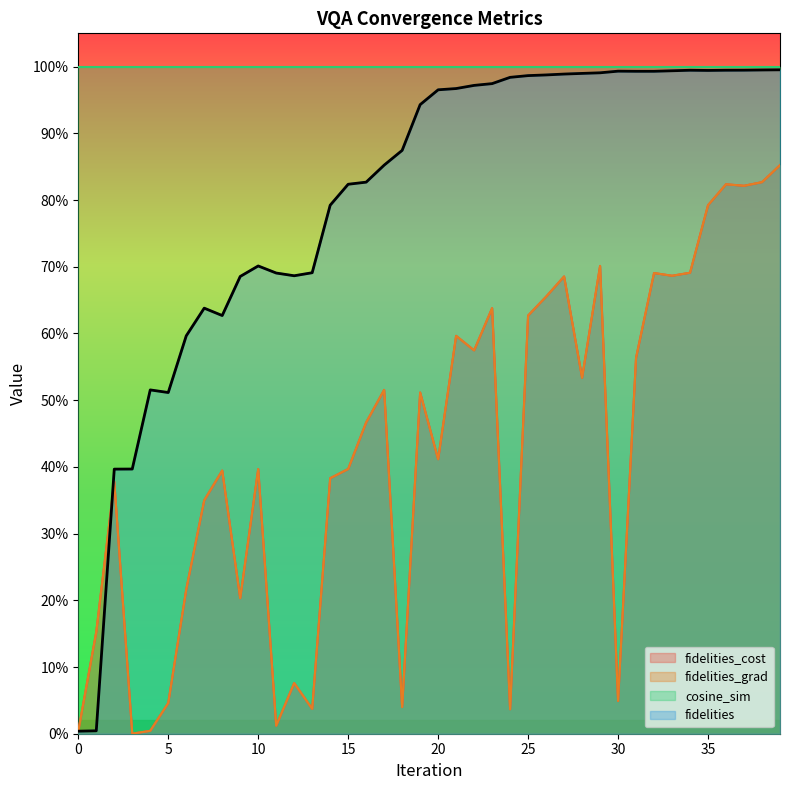

Read the fidelities value at 9.

0.7